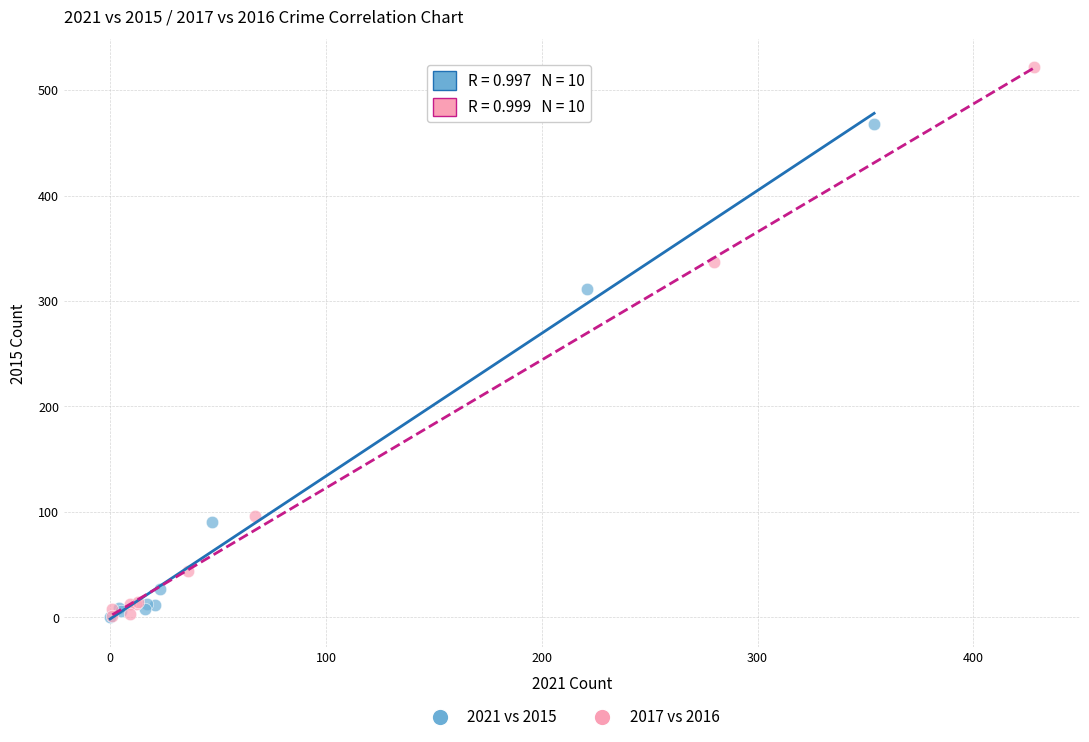

What are all the series names shown in the legend?

2021 vs 2015, 2017 vs 2016